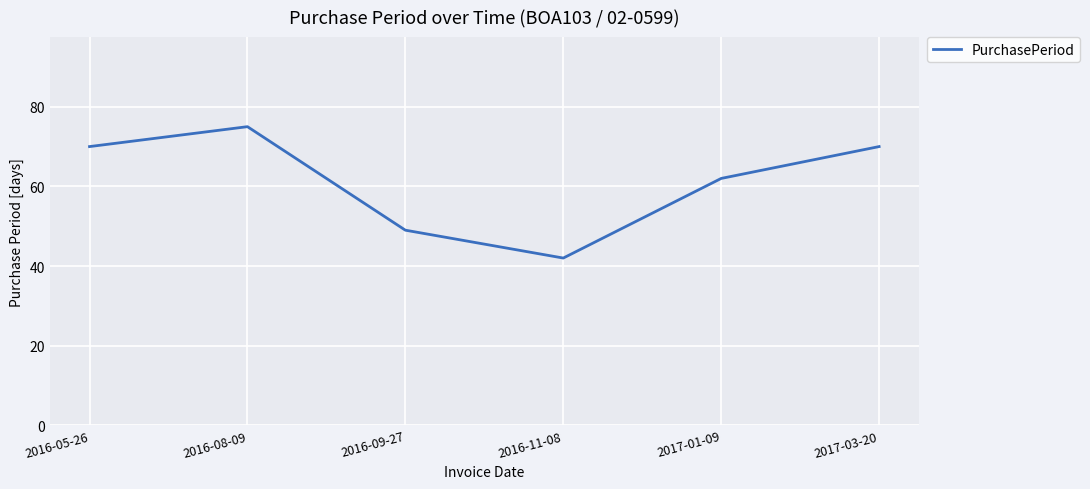

What is the smallest value displayed?

42